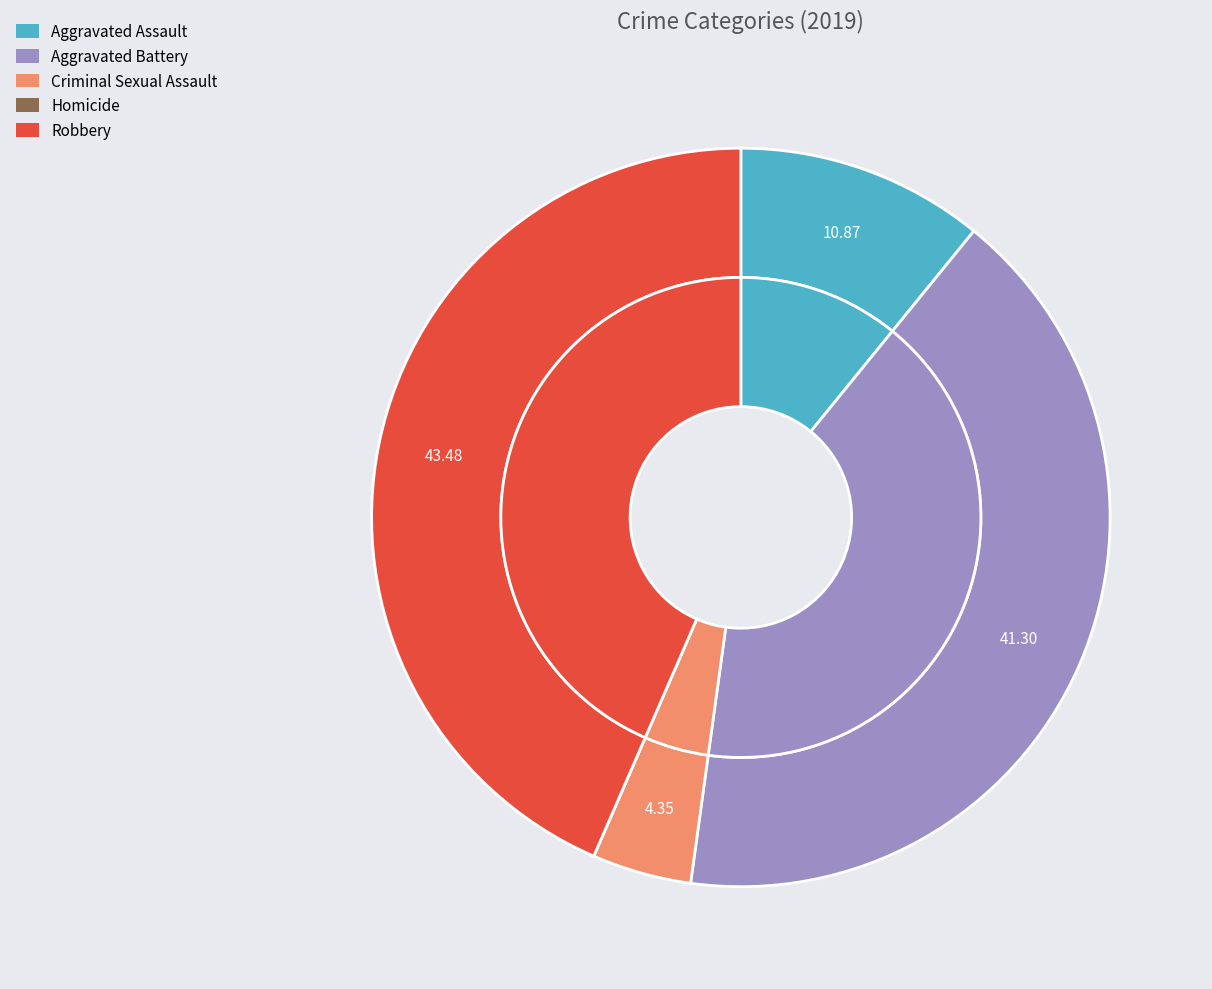

Is Robbery the majority of the pie?

No